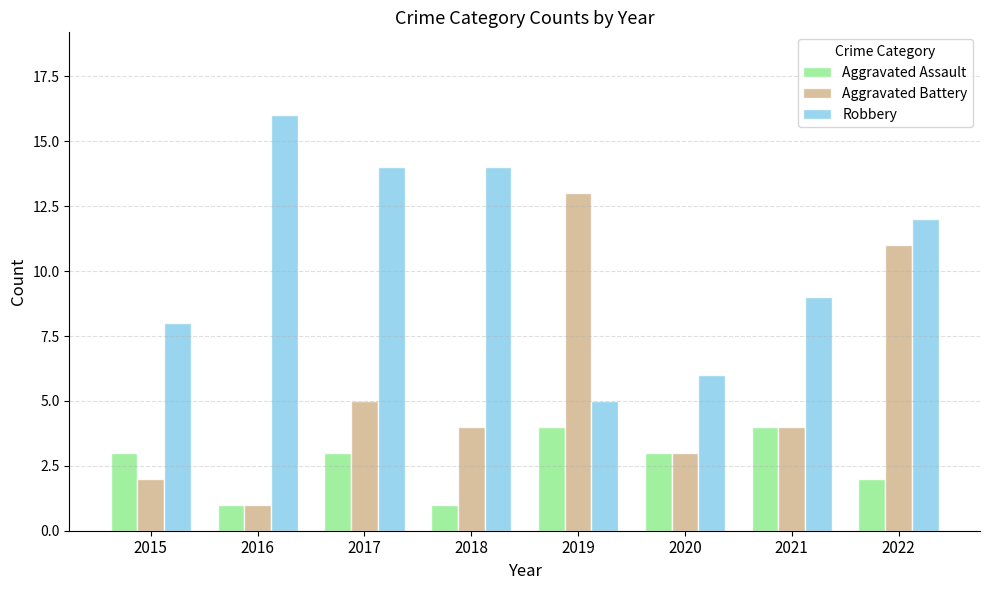

Reading right to left, list all the values displayed in this chart.

Aggravated Assault: 2022=2	2021=4	2020=3	2019=4	2018=1	2017=3	2016=1	2015=3
Aggravated Battery: 2022=11	2021=4	2020=3	2019=13	2018=4	2017=5	2016=1	2015=2
Robbery: 2022=12	2021=9	2020=6	2019=5	2018=14	2017=14	2016=16	2015=8